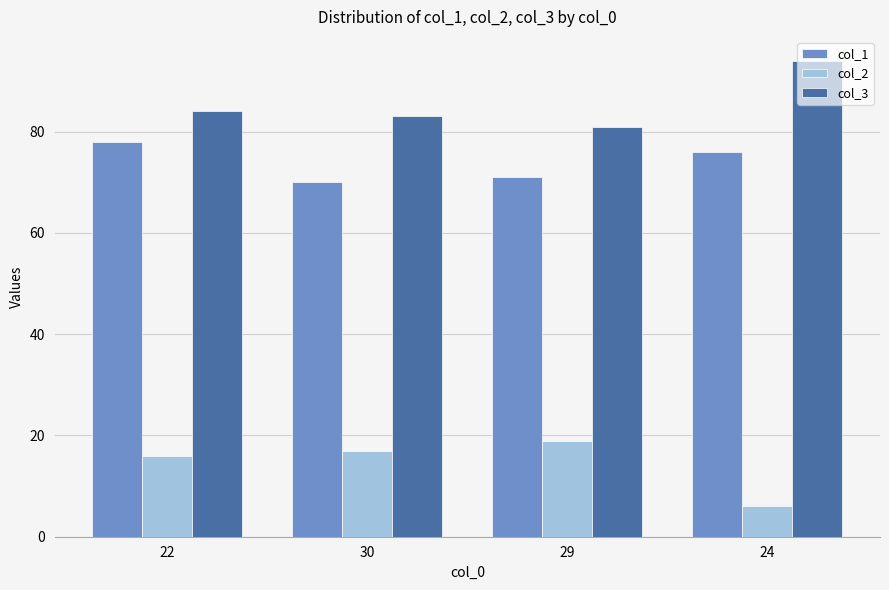

What is the label of the 1st bar from the right?

24